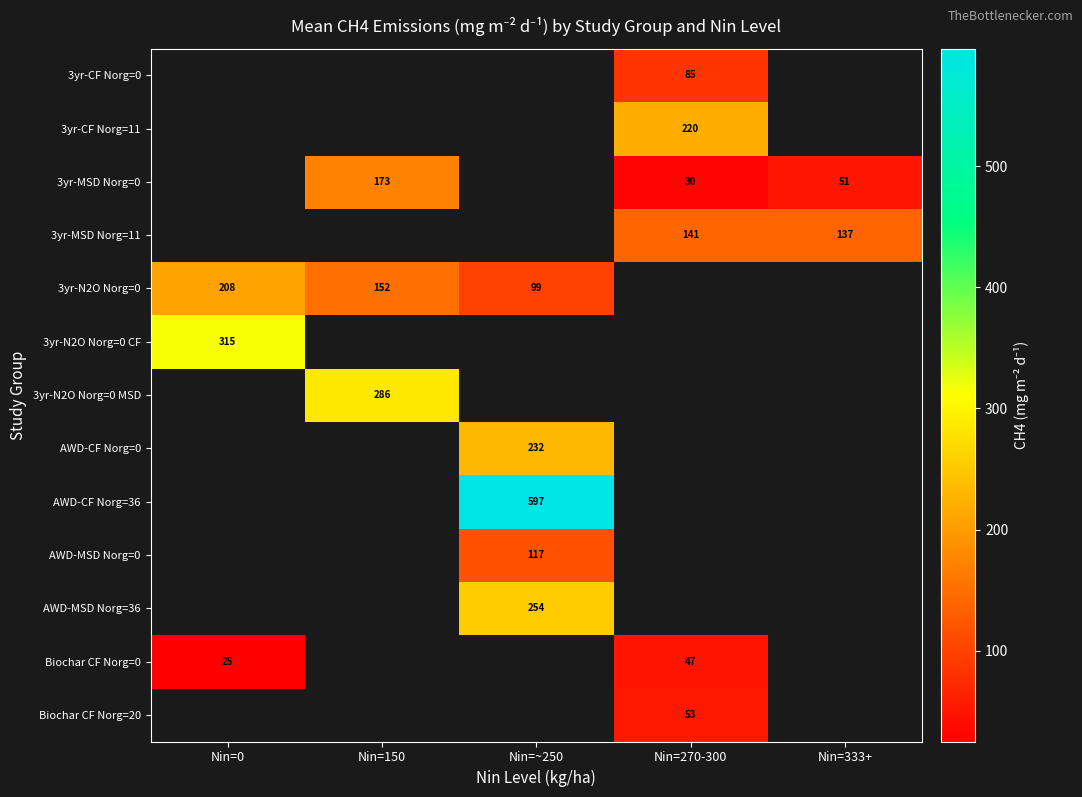

The value of 3yr-N2O Norg=0 at Nin=150 is 62. True or false?

False